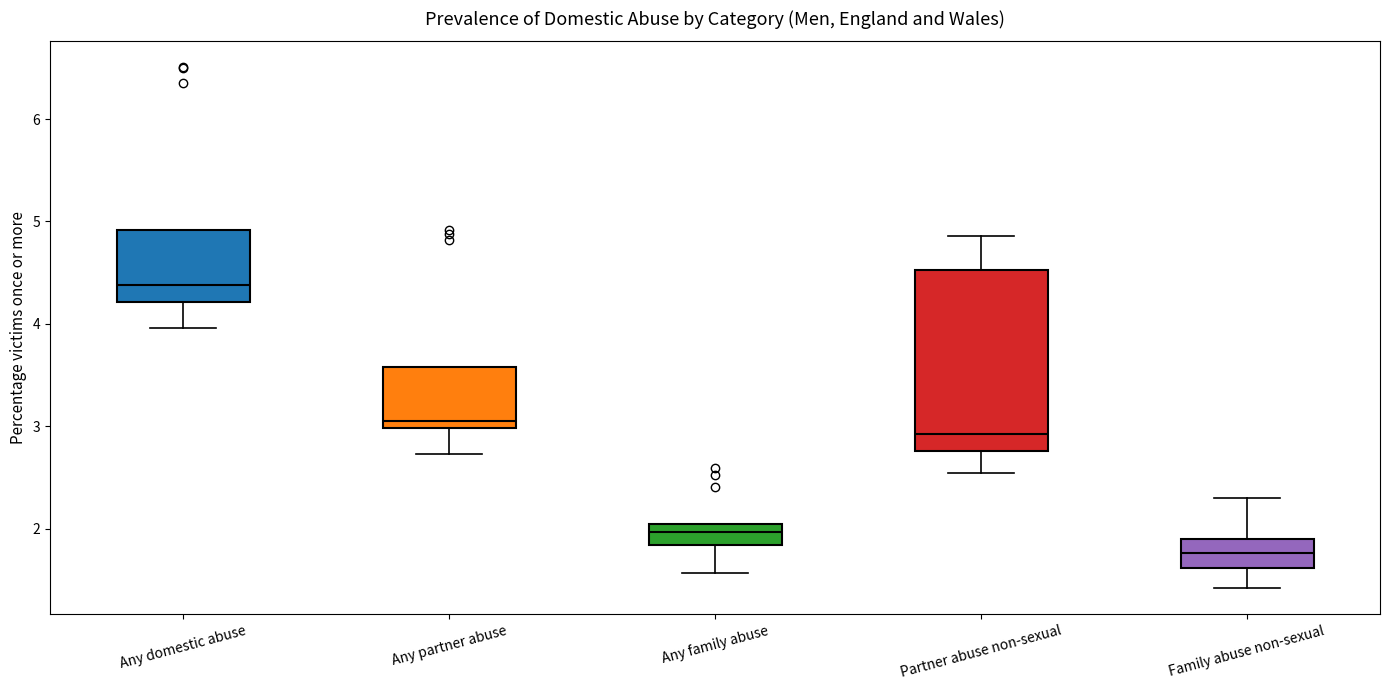

Reading left to right, read every box against the y-axis: the position of its median line, the range the box covers, and the ends of its whiskers. The values are not printed on the chart, so give them approximately, as read against the axis.

Any domestic abuse: median 4.4, box 4.2 to 4.9, whiskers 4.0 to 4.9
Any partner abuse: median 3.0 (just above the box's lower edge), box 3.0 to 3.6, whiskers 2.7 to 3.6
Any family abuse: median 2.0 (inside the box), box 1.8 to 2.0, whiskers 1.6 to 2.0
Partner abuse non-sexual: median 2.9, box 2.8 to 4.5, whiskers 2.5 to 4.9
Family abuse non-sexual: median 1.8, box 1.6 to 1.9, whiskers 1.4 to 2.3